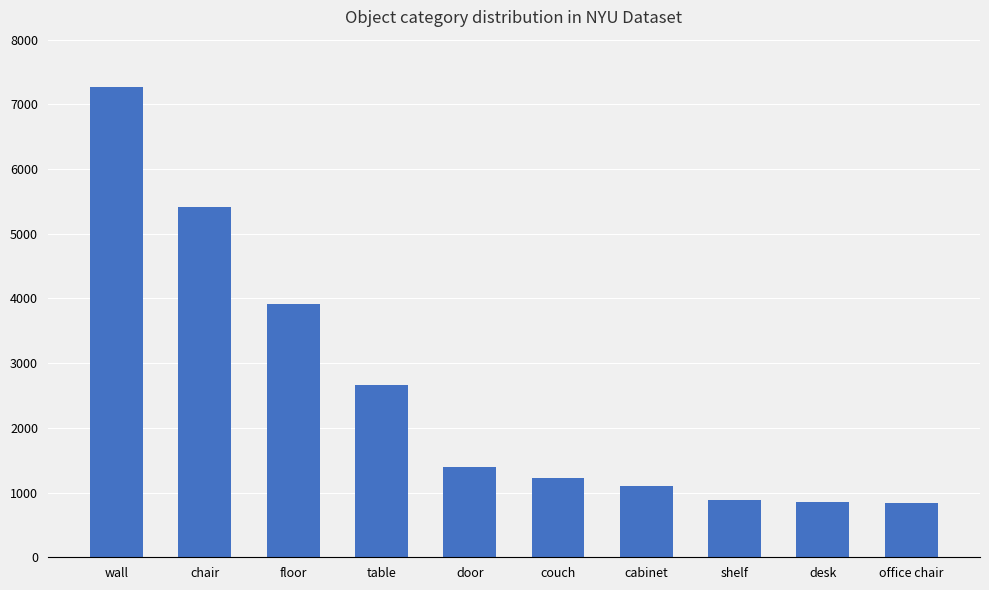

Approximately how many times larger is the value at cabinet compared to door?

0.8